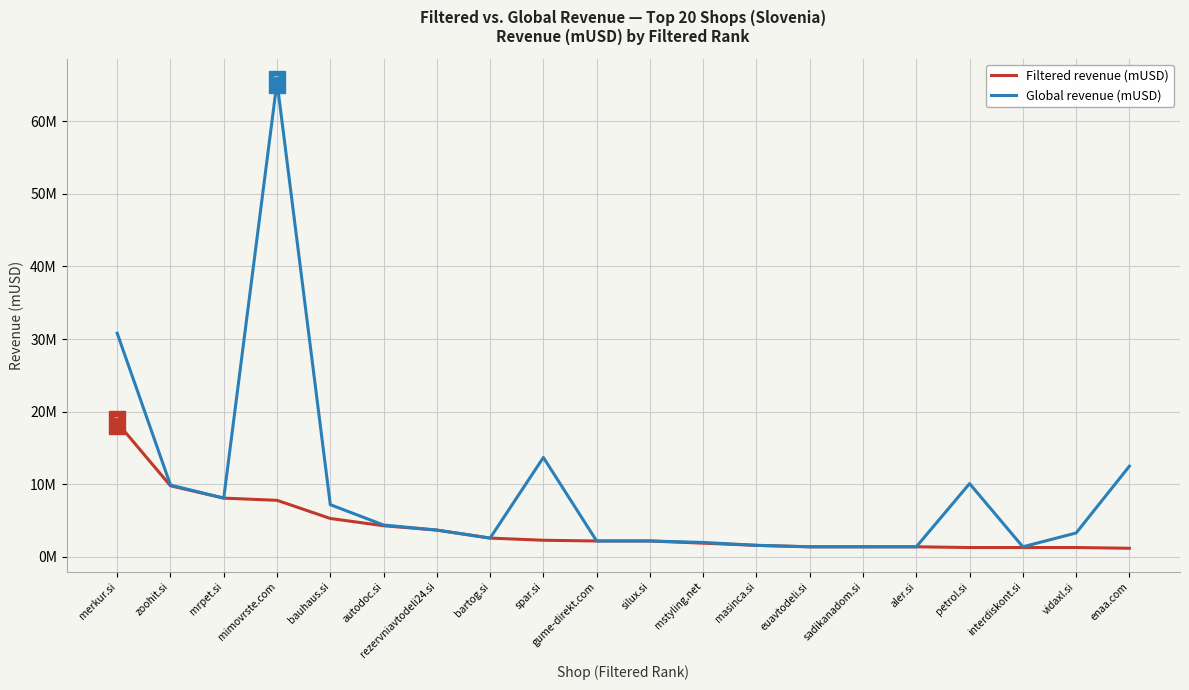

What are all the series names shown in the legend?

Filtered revenue (mUSD), Global revenue (mUSD)